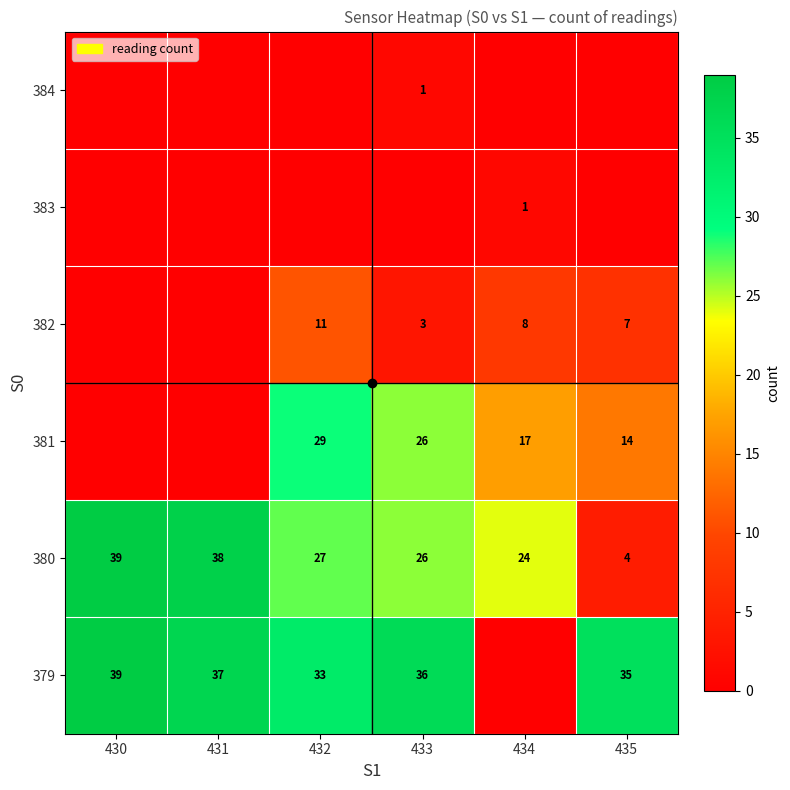

Is the value of 381 at 434 greater than the value of 380 at 431?

No